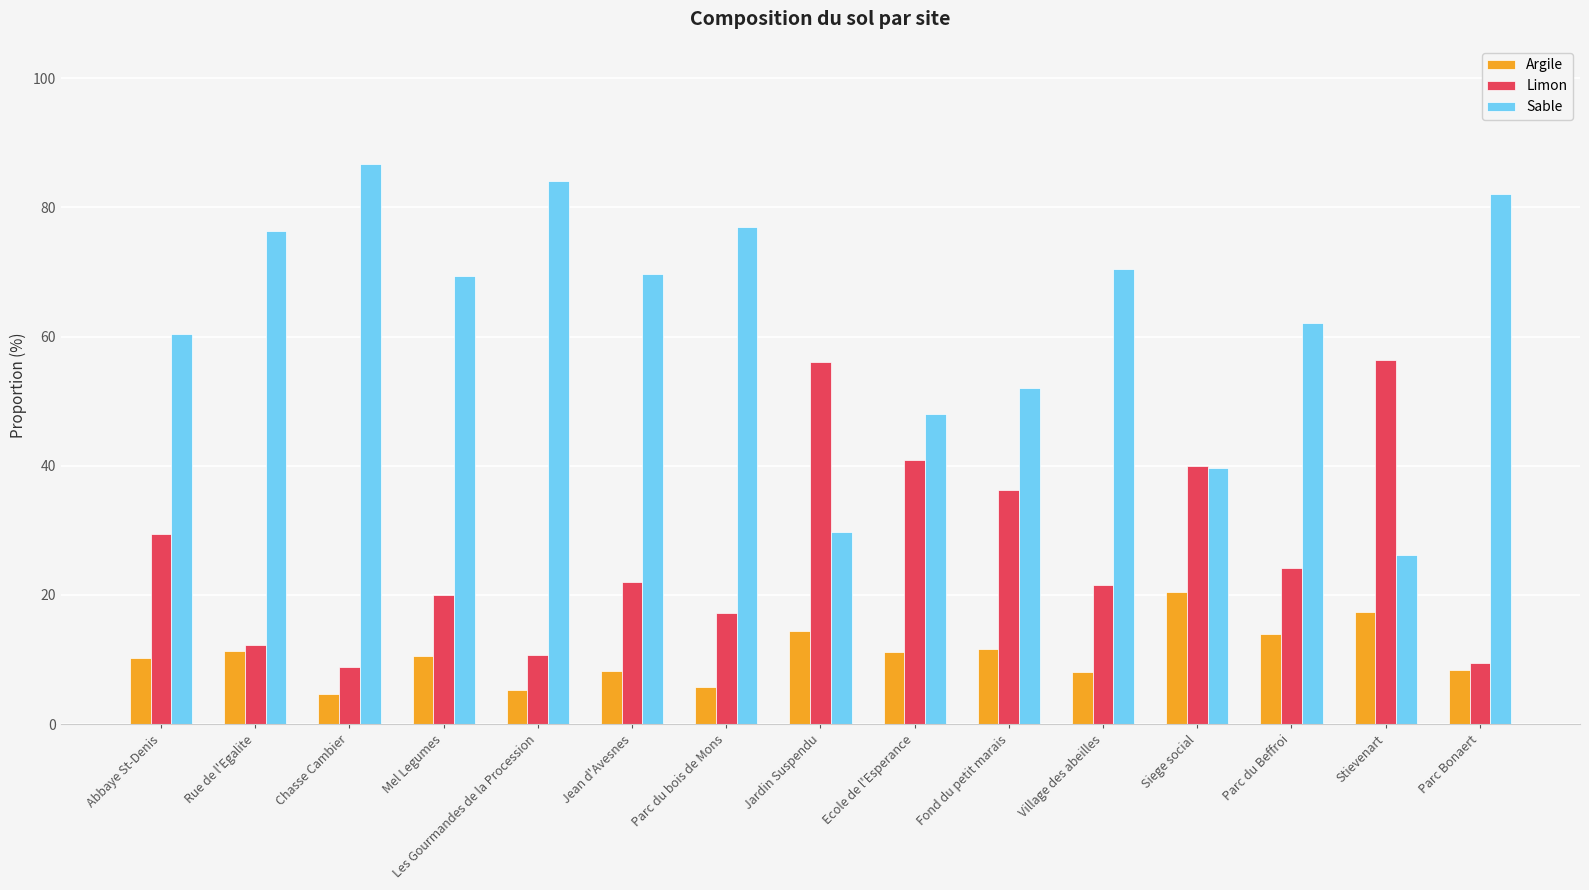

Is the value of Limon at Jardin Suspendu greater than the value of Argile at Jean d'Avesnes?

Yes